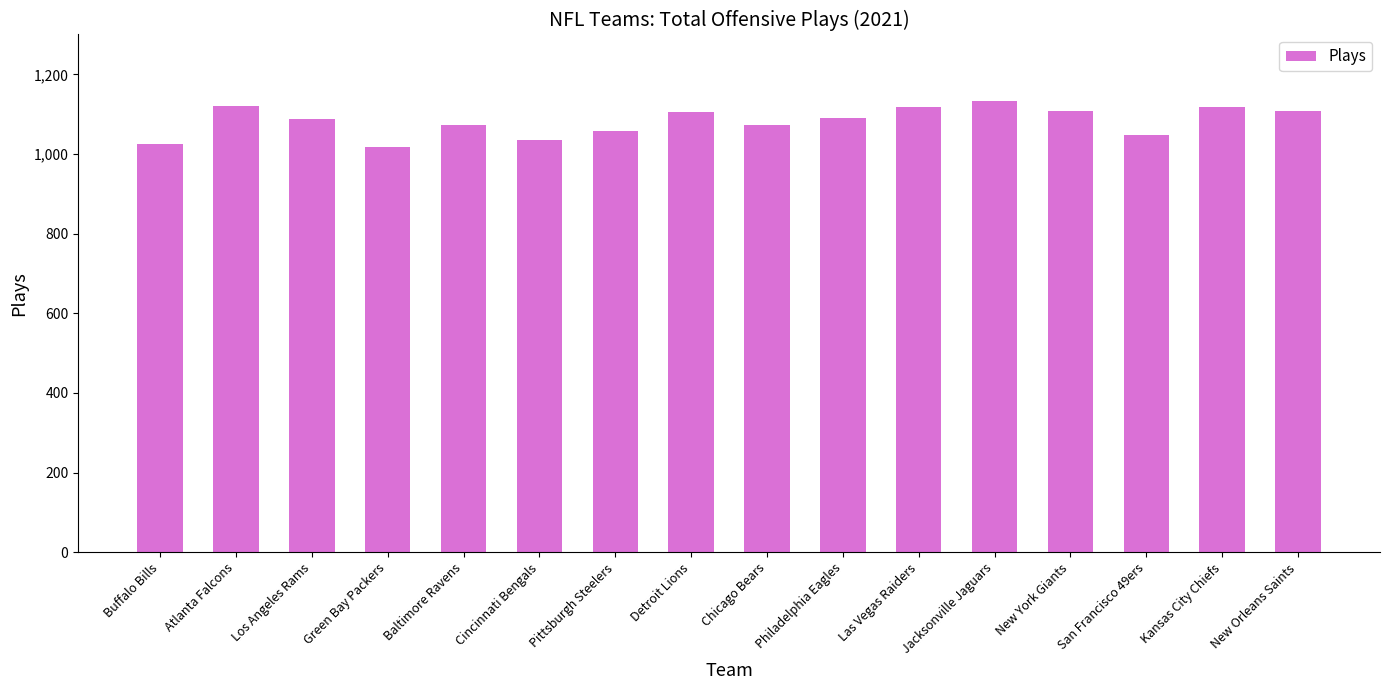

What is the minimum value shown in the chart?

1018